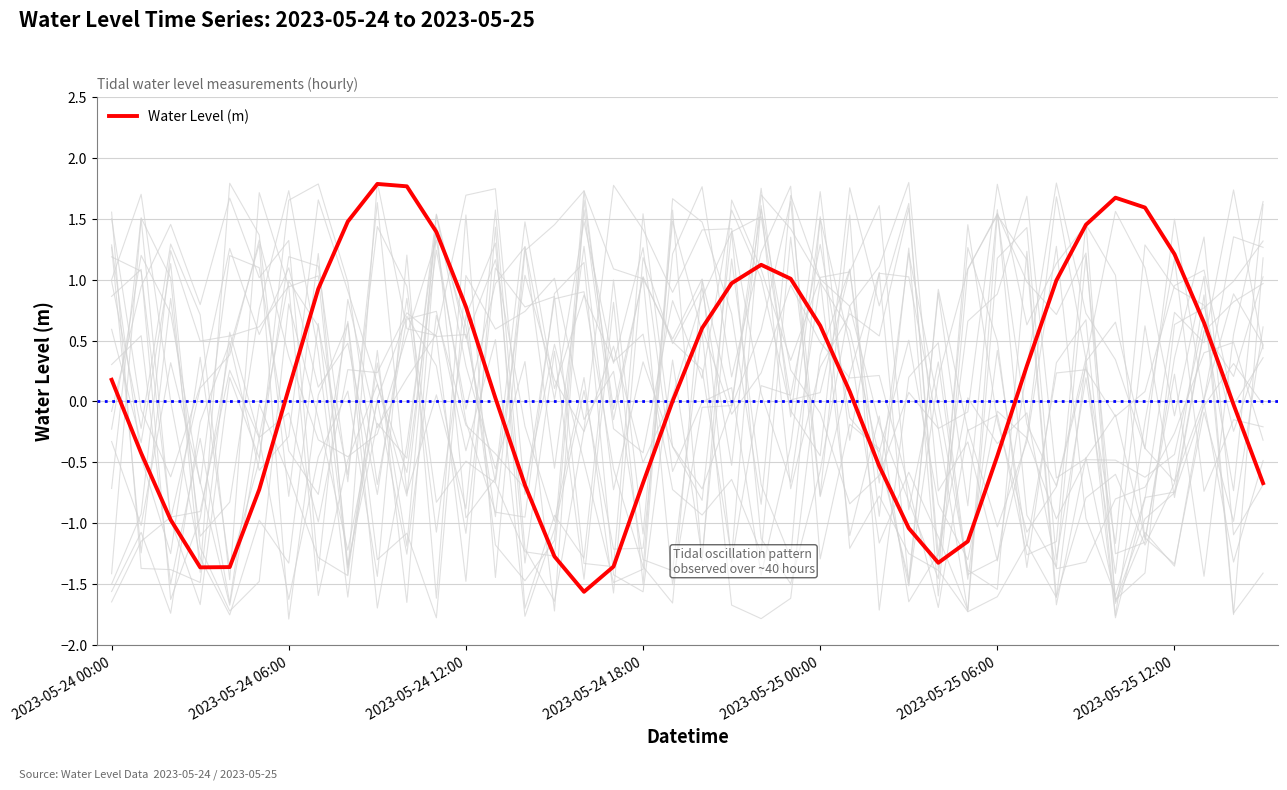

How many series are shown in this chart?

1